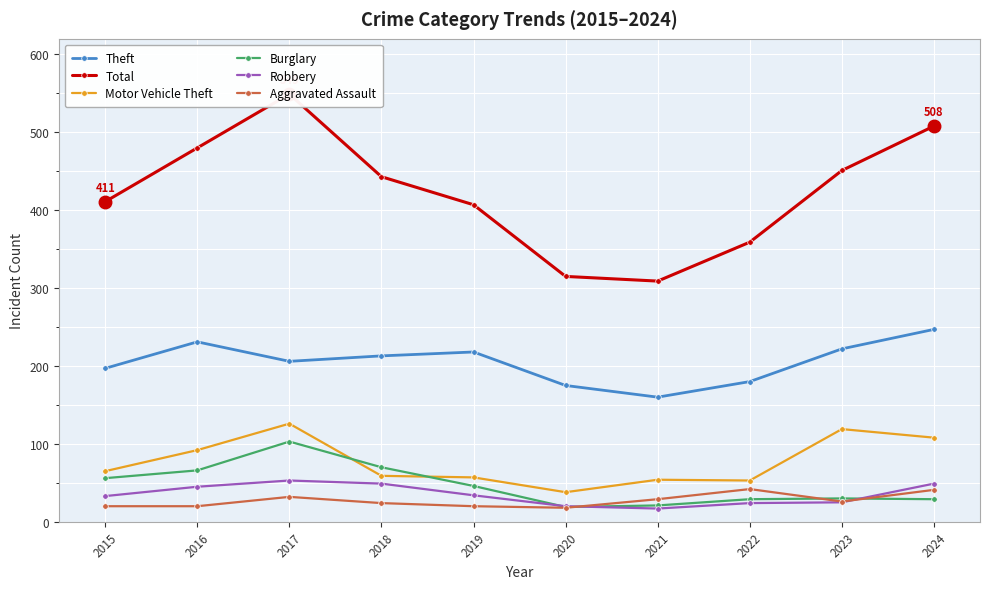

Which series has the widest spread of values?

Total